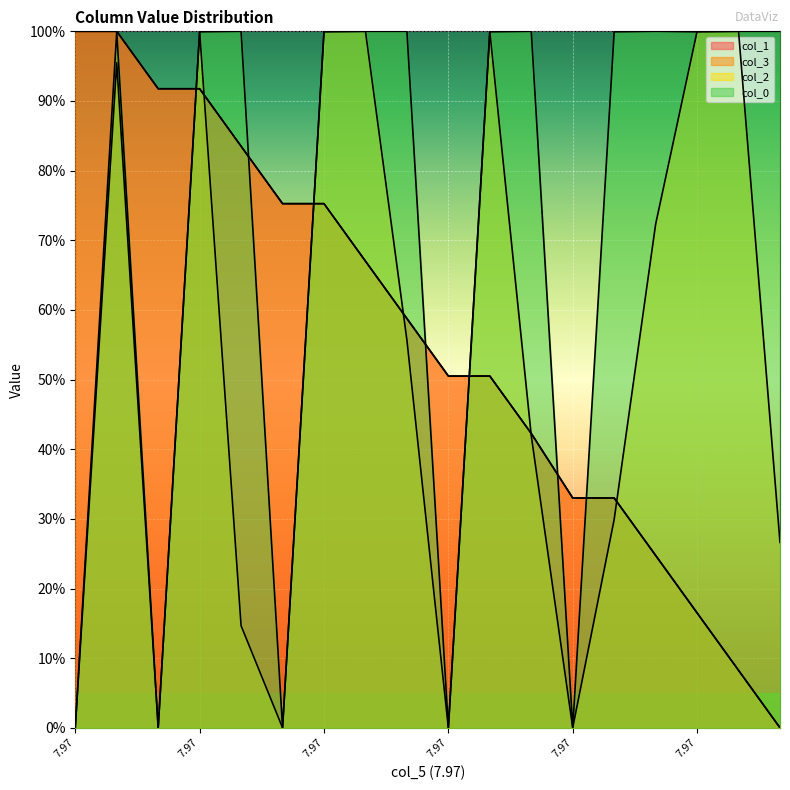

How many lines are shown in the chart?

4